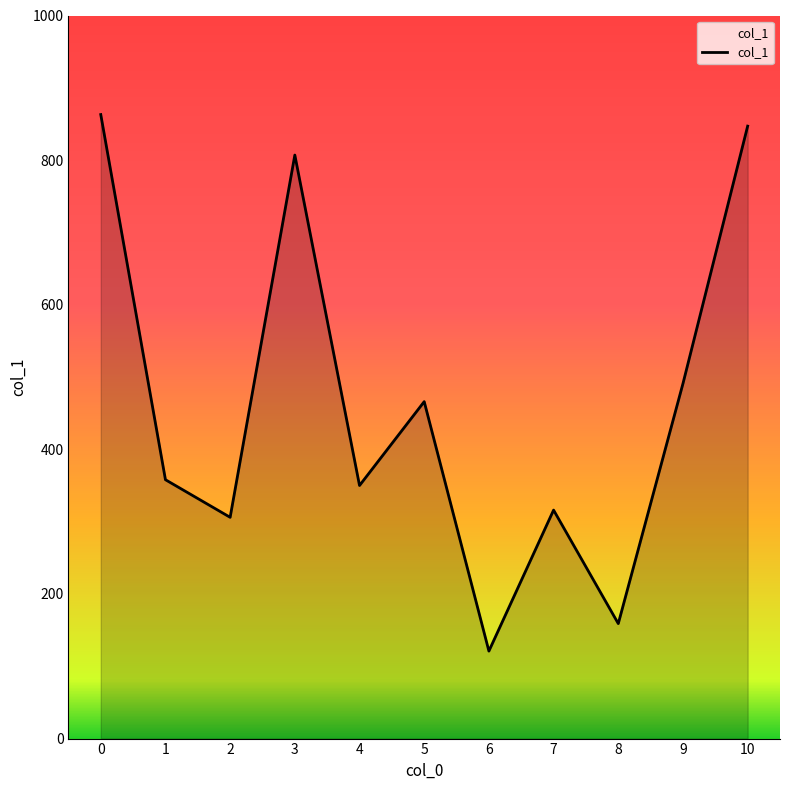

Count the number of data series in this chart.

1